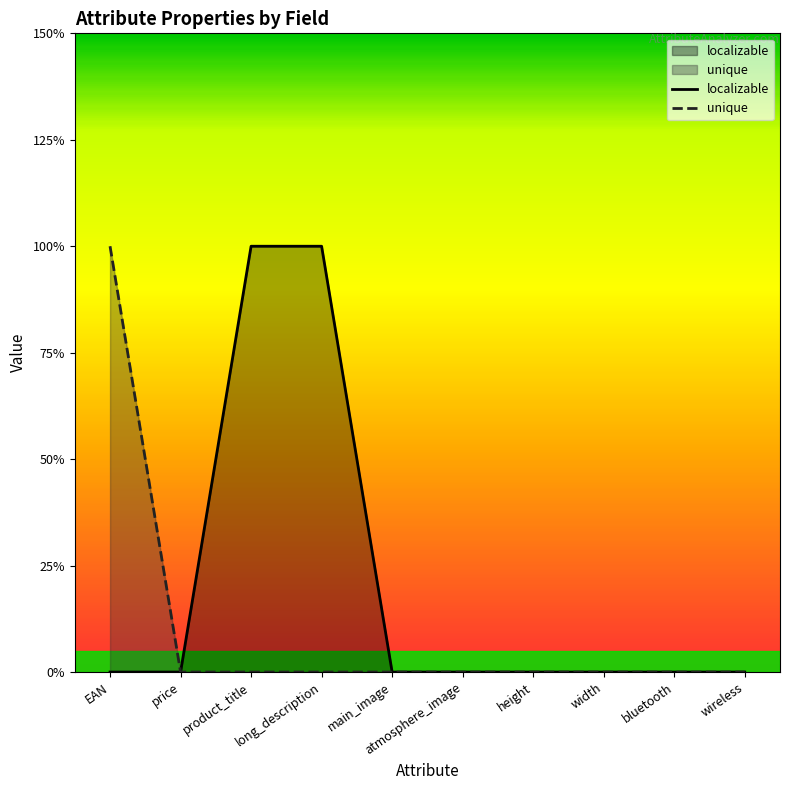

At how many categories does at least one series exceed 0?

3